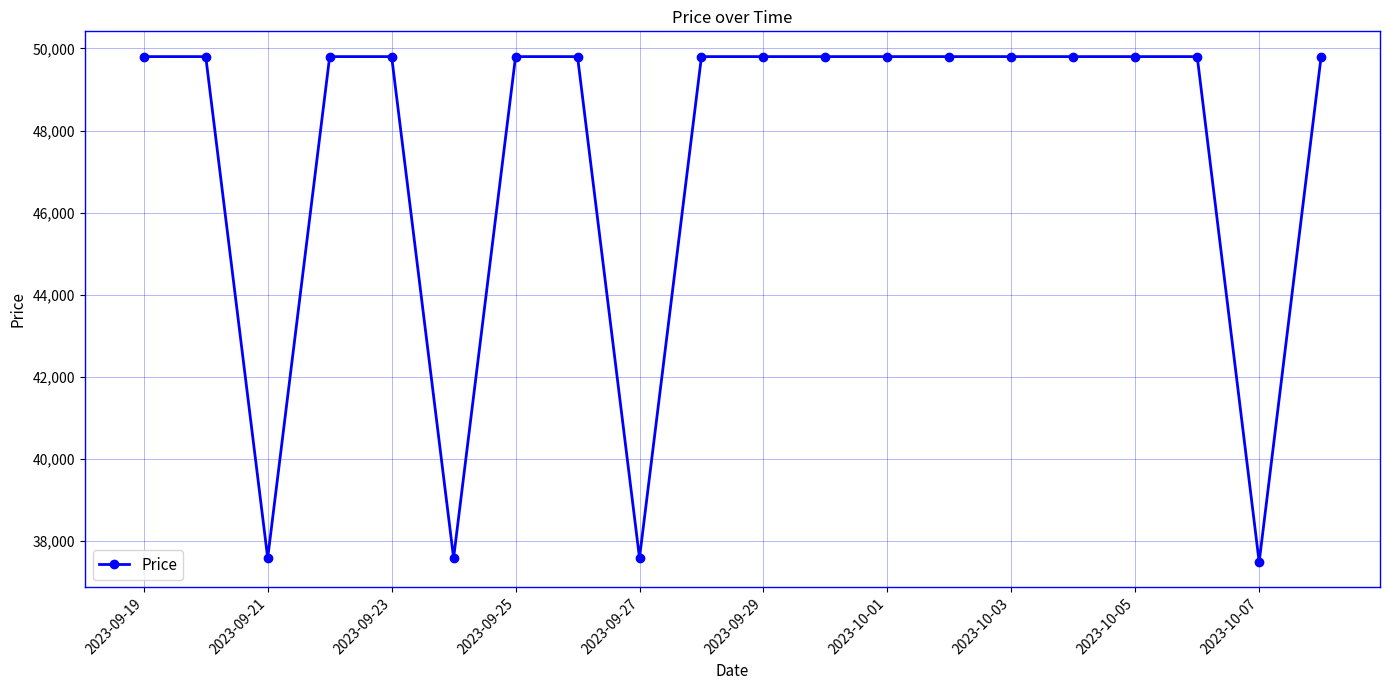

What is the sum of all values?

947060